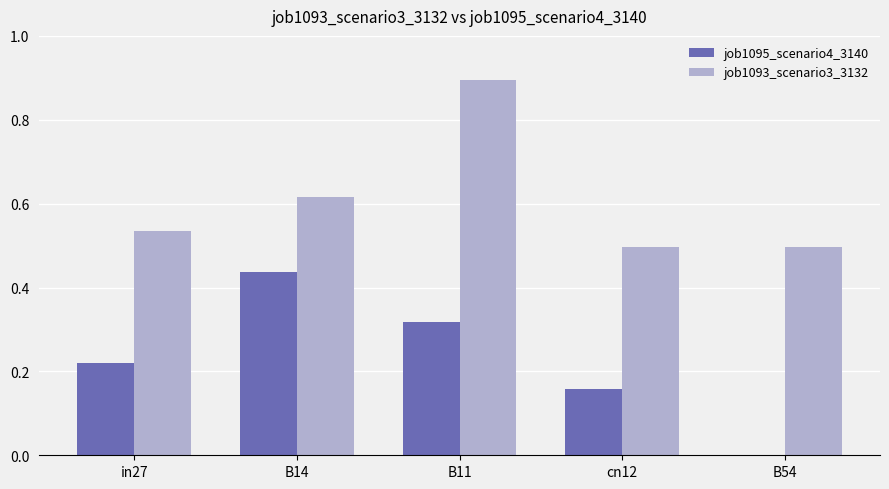

Count the number of categories in the chart.

5